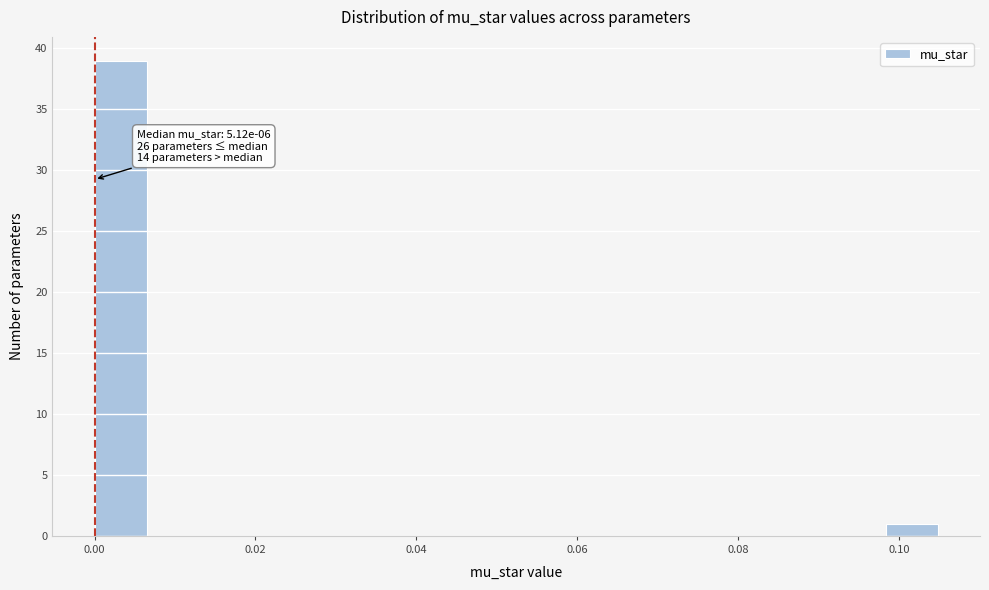

Read against the x-axis, roughly where is the centre of the tallest bar?

0.004